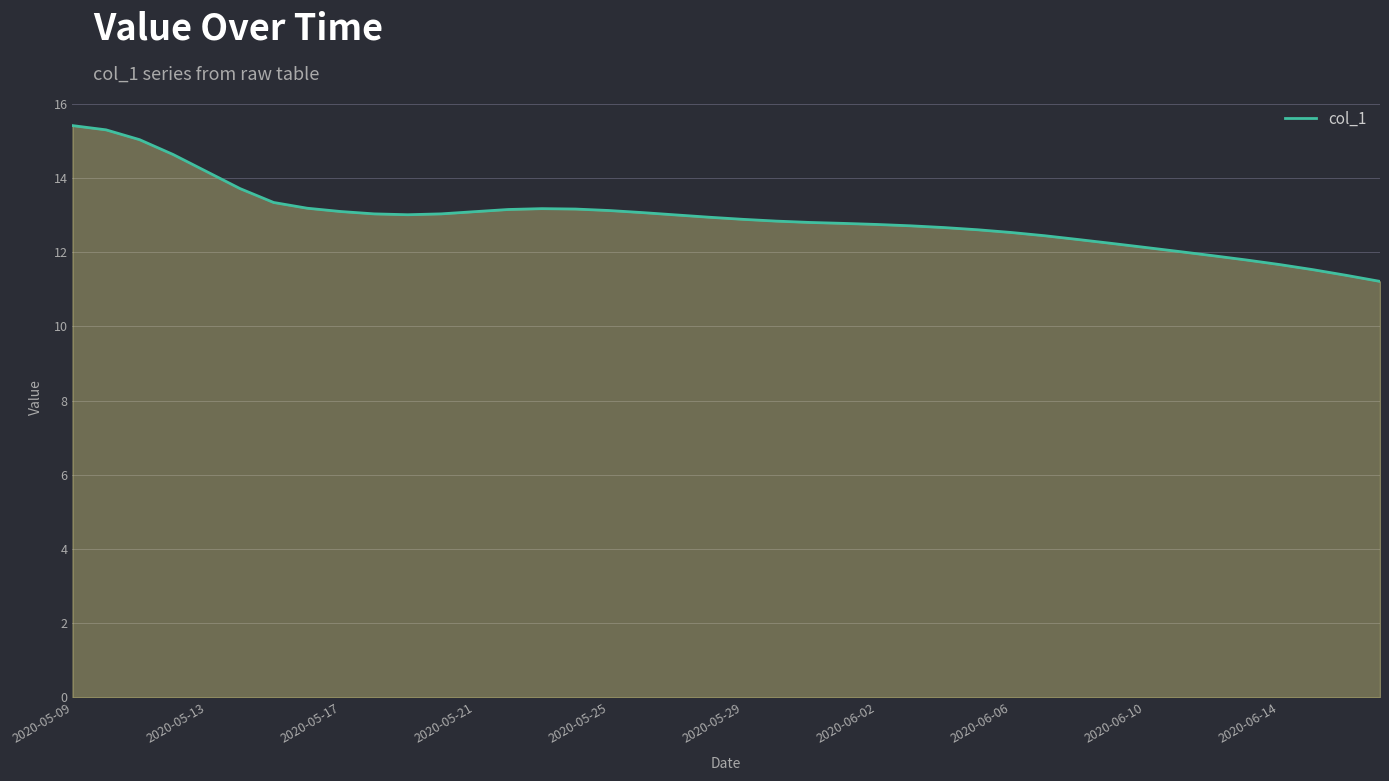

What is the difference between the maximum and minimum values?

4.2